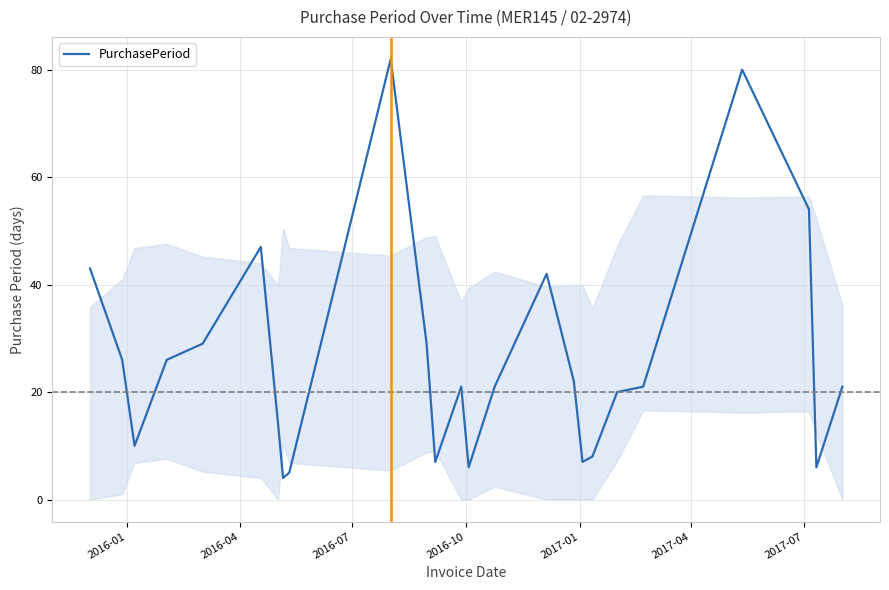

How many distinct data groups are displayed?

1